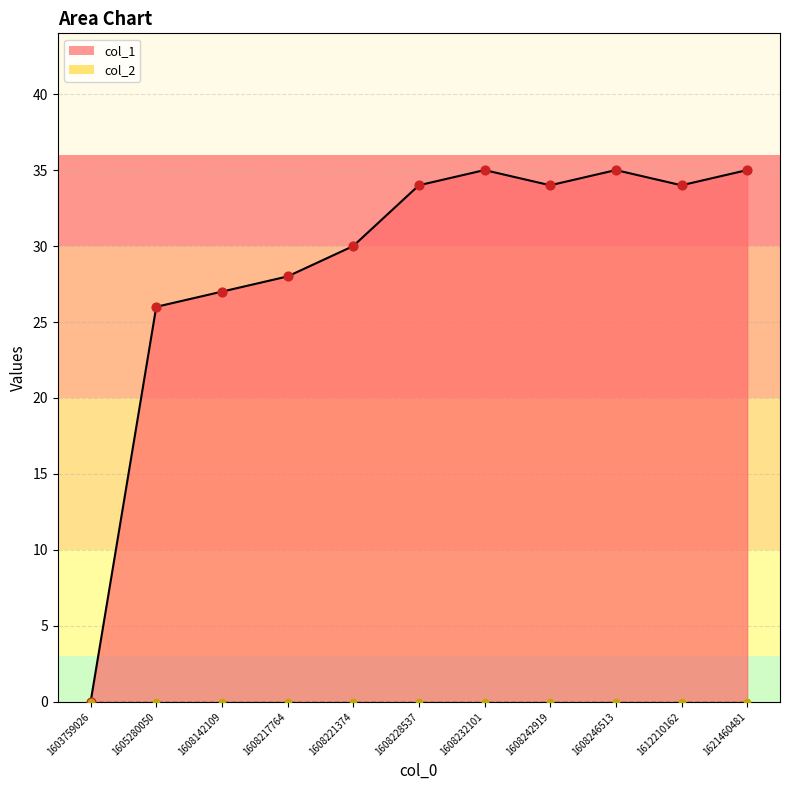

What is the ratio of the value at 1608242919 to the value at 1608246513?

1.0